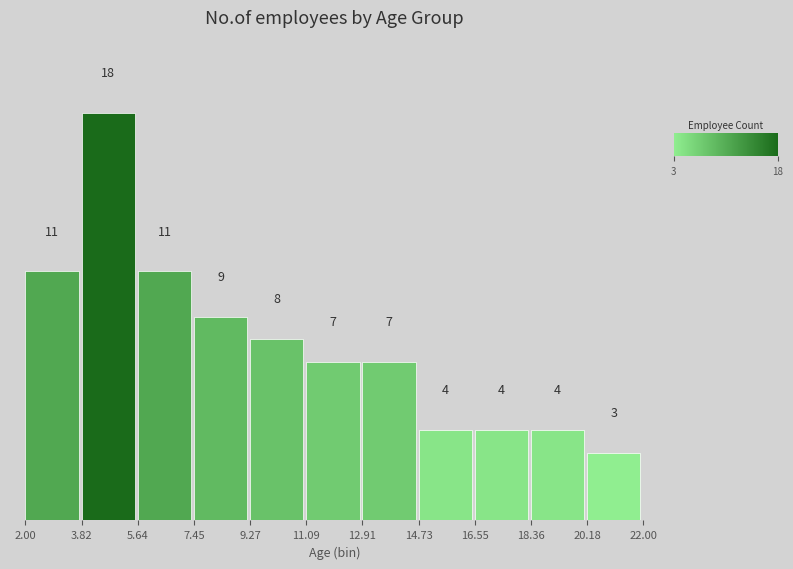

Over which range of the x-axis is the bar tallest?

3.82 to 5.64